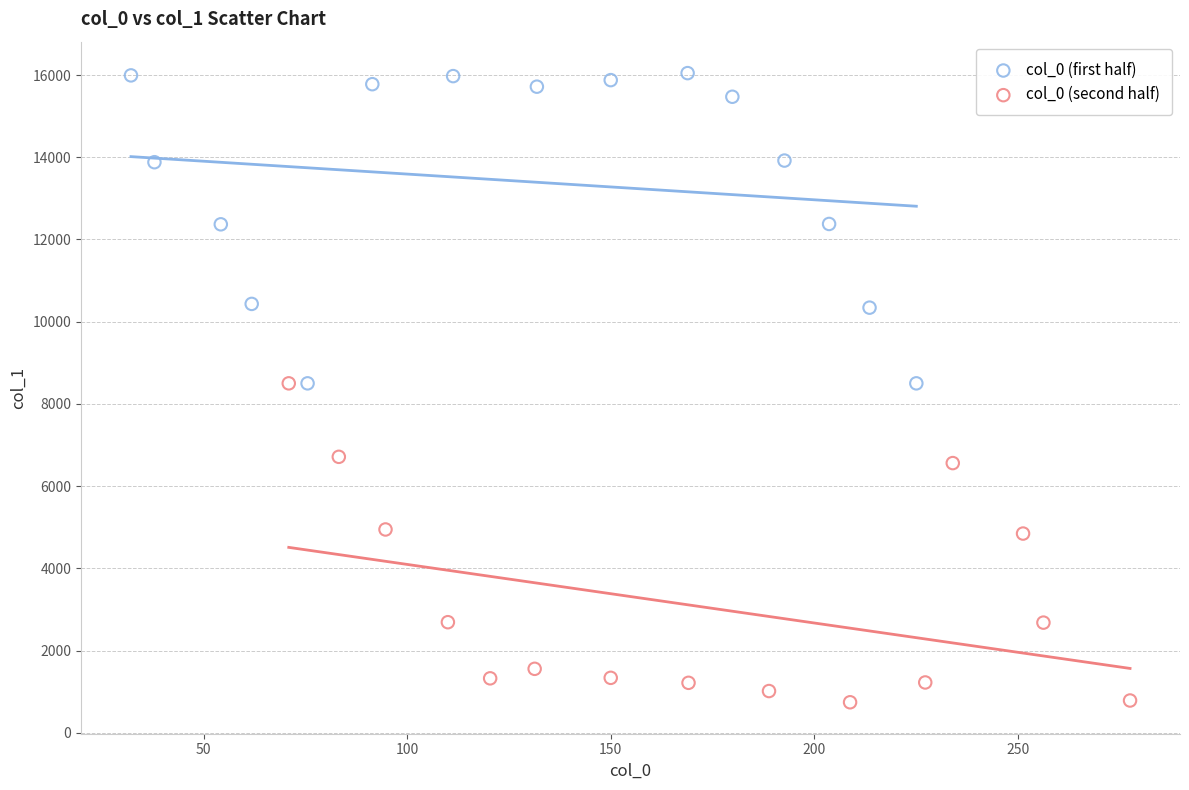

Which series contains the highest Y value?

col_0 (first half)